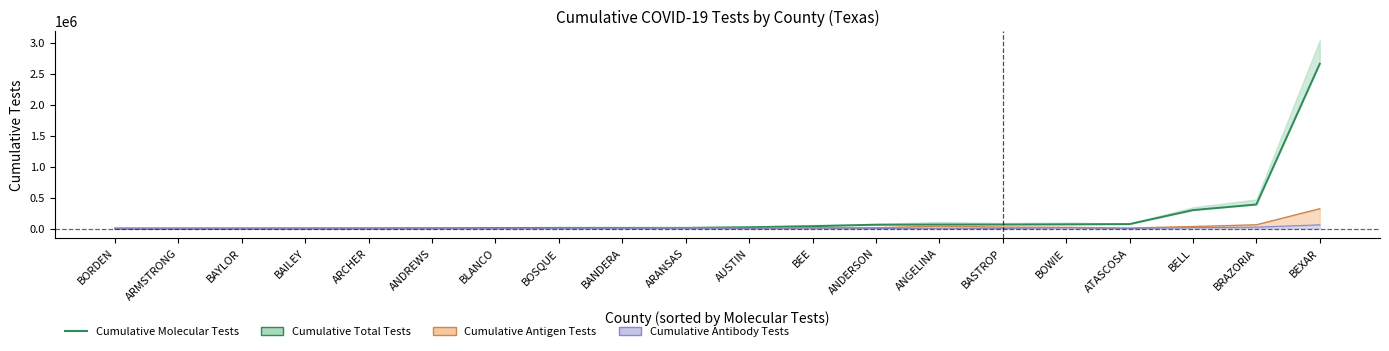

Reading left to right, what are all the values shown in this chart?

153	767	1280	2066	3147	4670	6816	9875	9950	10327	20968	37546	61379	64180	64501	67471	71439	297363	387932	2661985